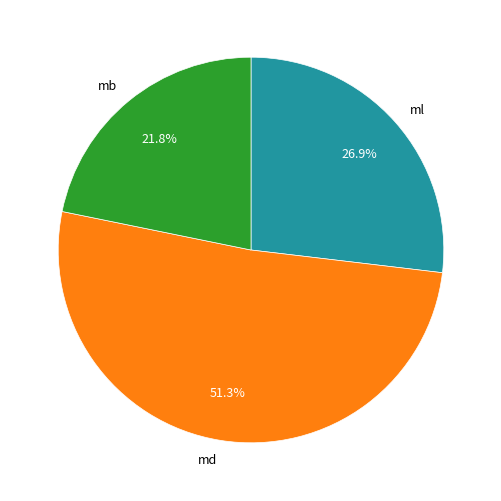

Rank the categories by value from highest to lowest.

md, ml, mb